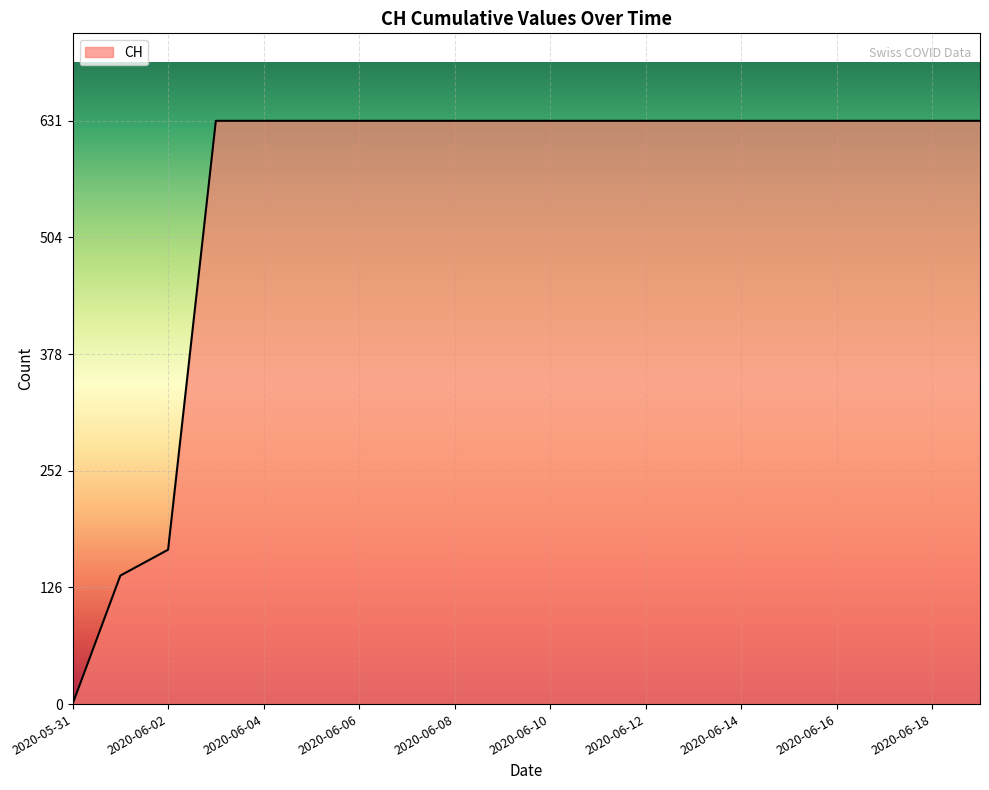

What is the difference between the maximum and minimum values?

631